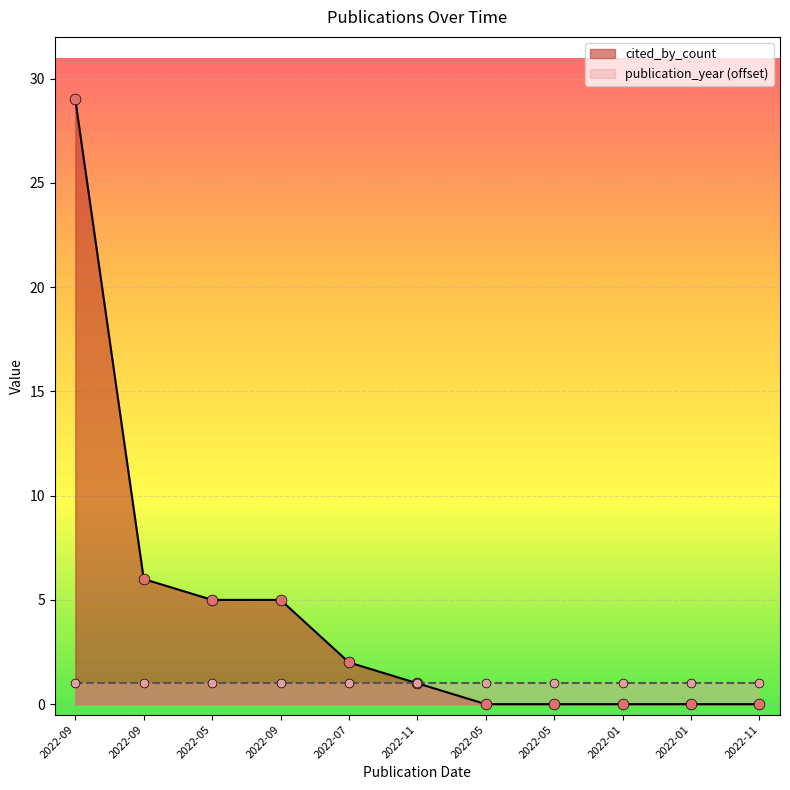

What is the change in value from 2022-09 to 2022-01?

-6